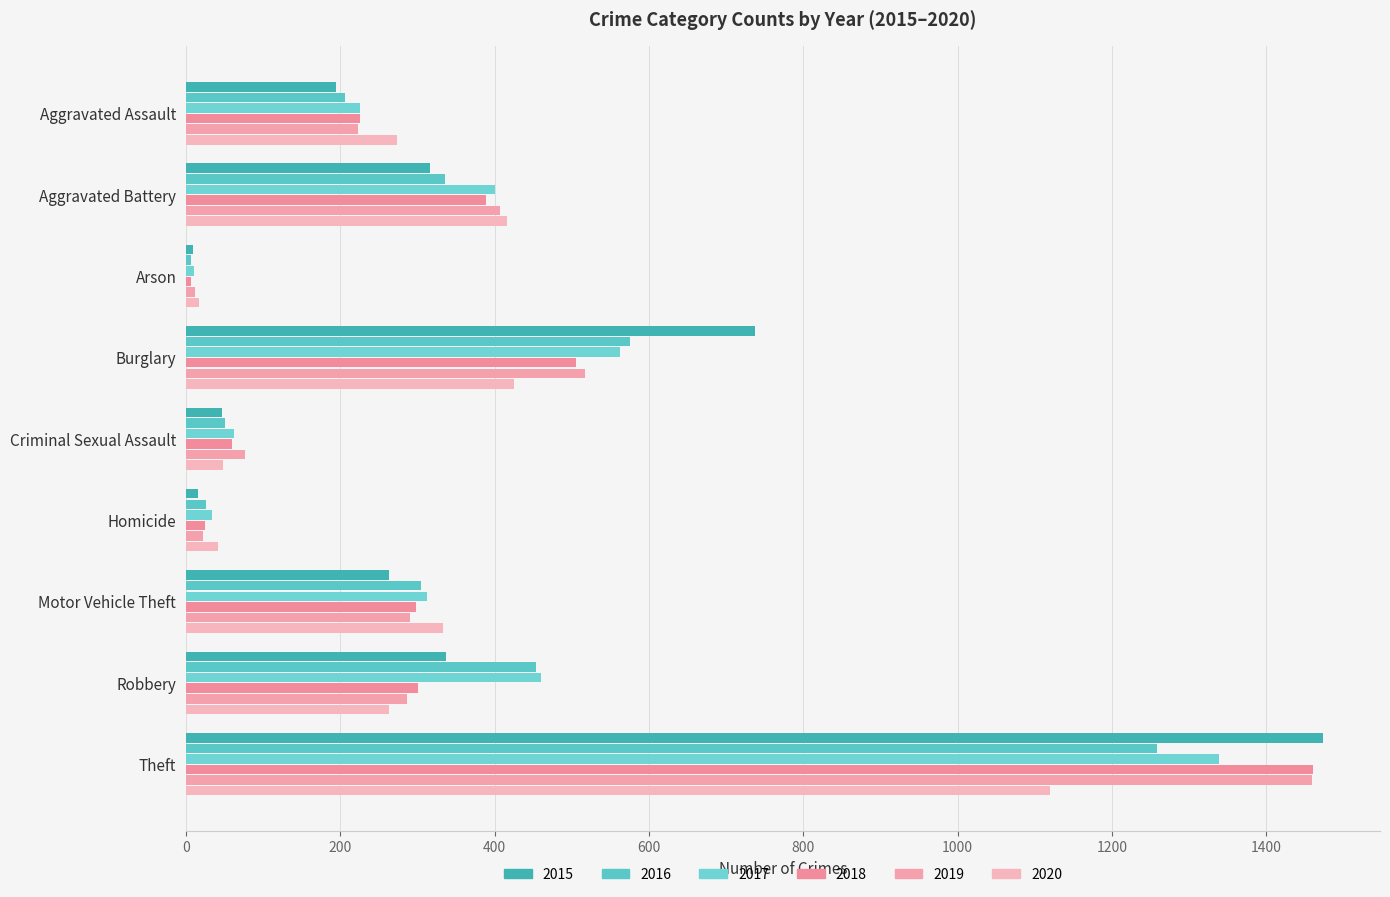

What is the maximum value shown in the chart?

1474